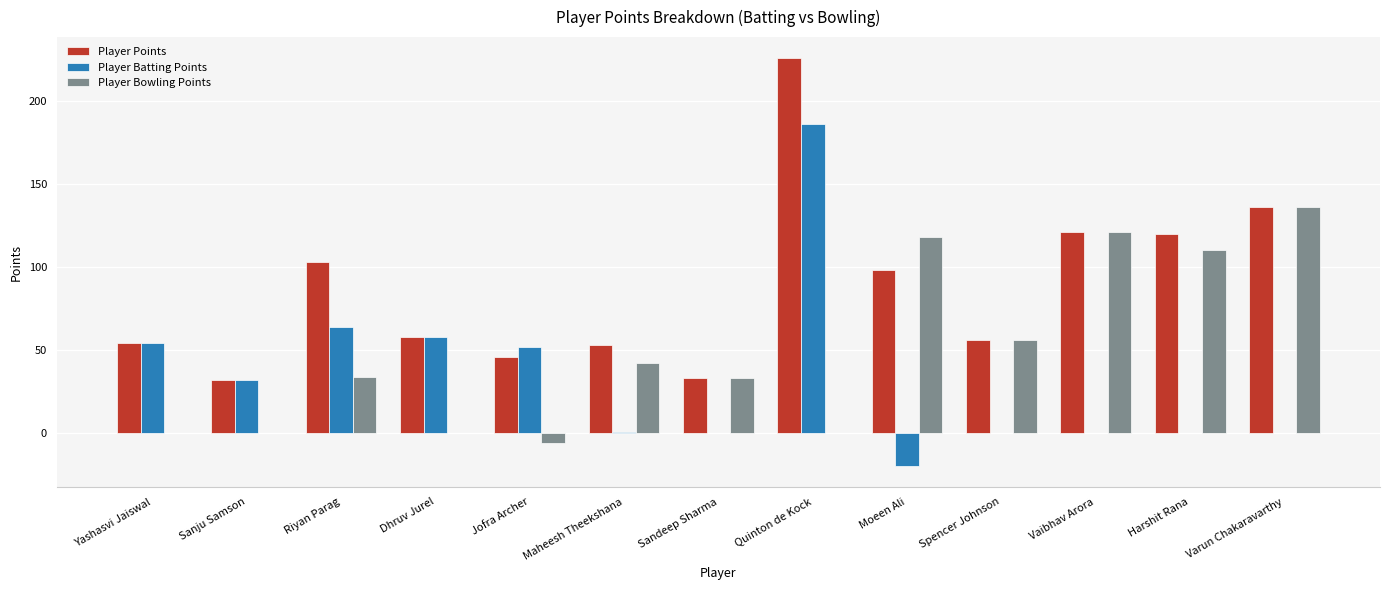

What is the maximum value for Player Batting Points?

186